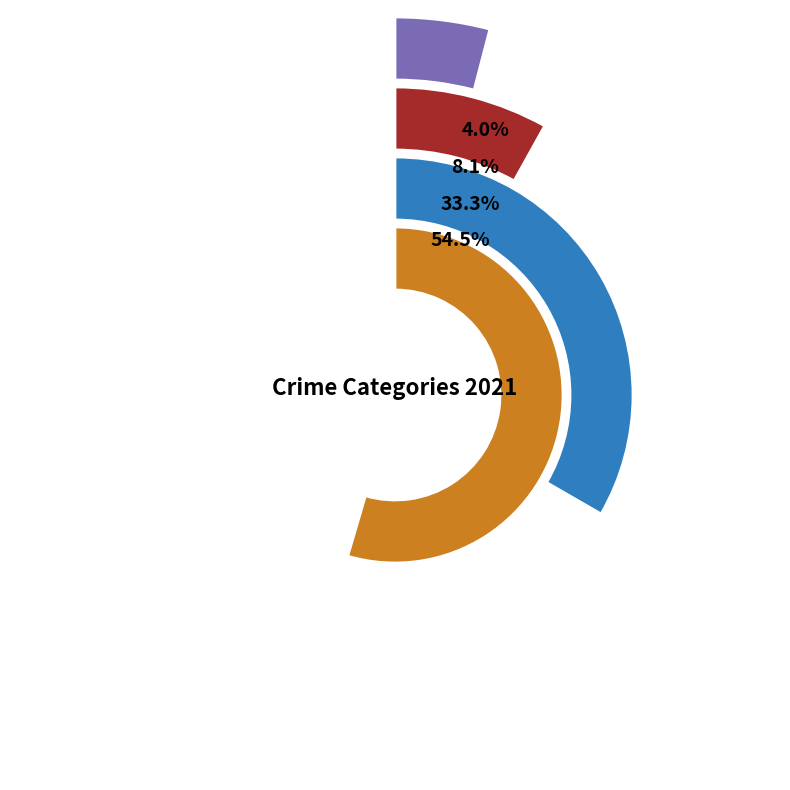

To the nearest percent, what portion does Robbery represent?

33%